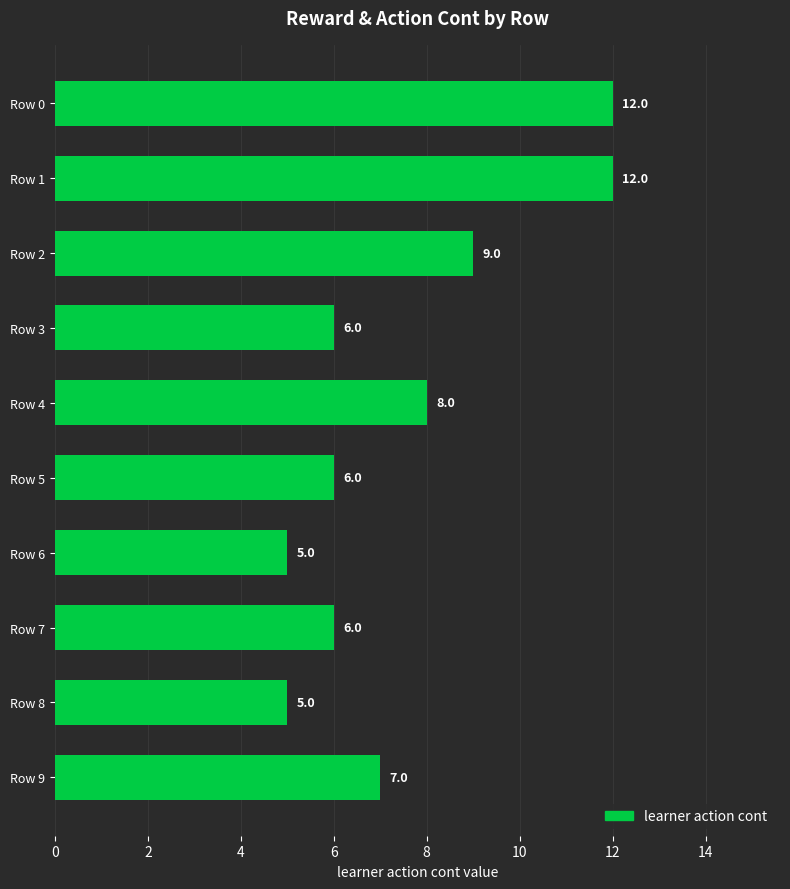

Is it true that the value at Row 3 is 3?

False